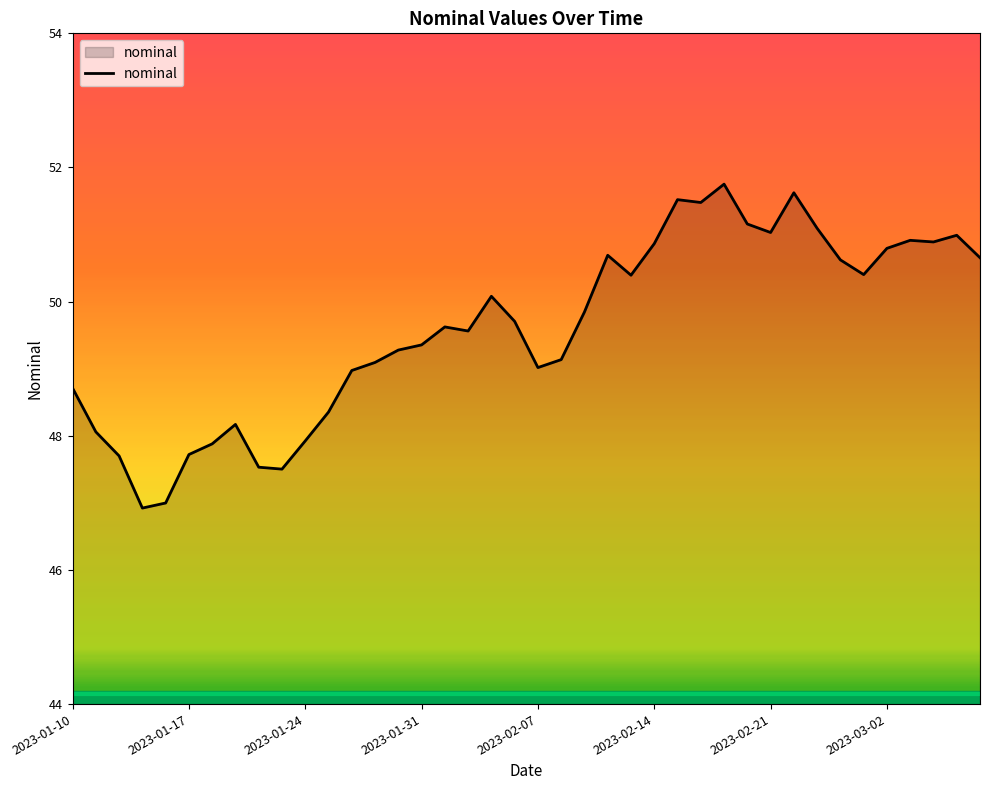

What is the greatest value displayed?

51.8